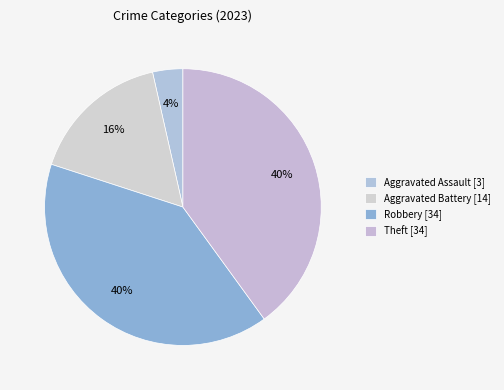

To the nearest percent, what is the average slice percentage?

25%